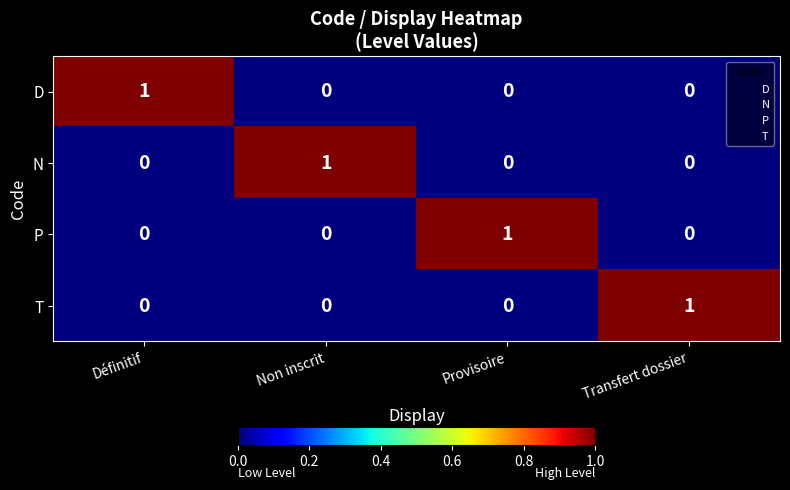

The value of P at Provisoire is 1. True or false?

True